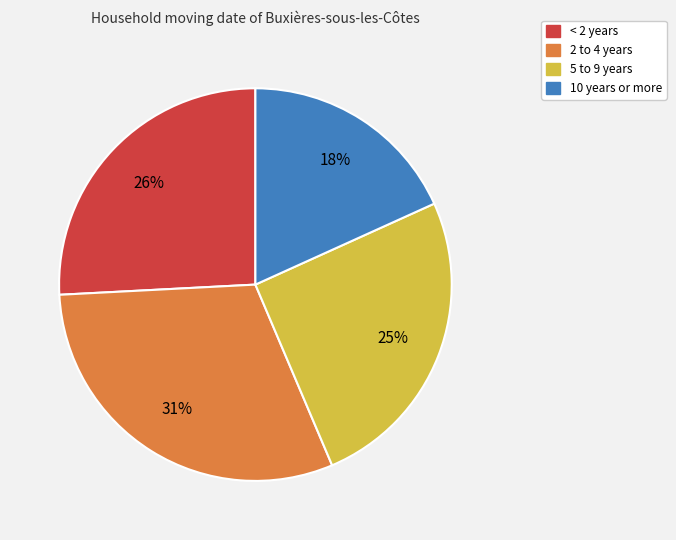

Is there any slice that represents more than half of the pie?

No